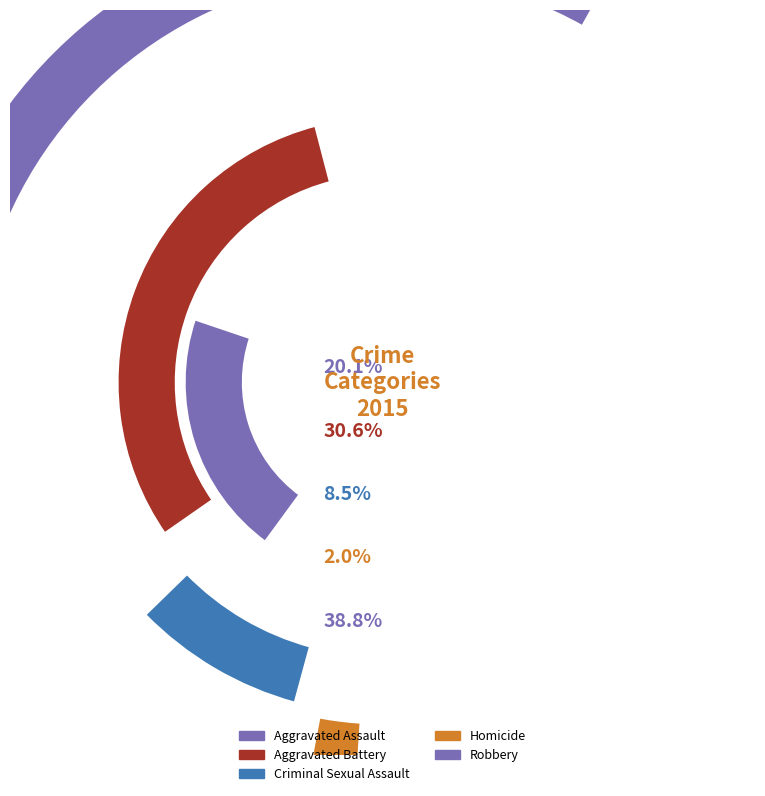

What is the largest slice in the pie chart?

Robbery